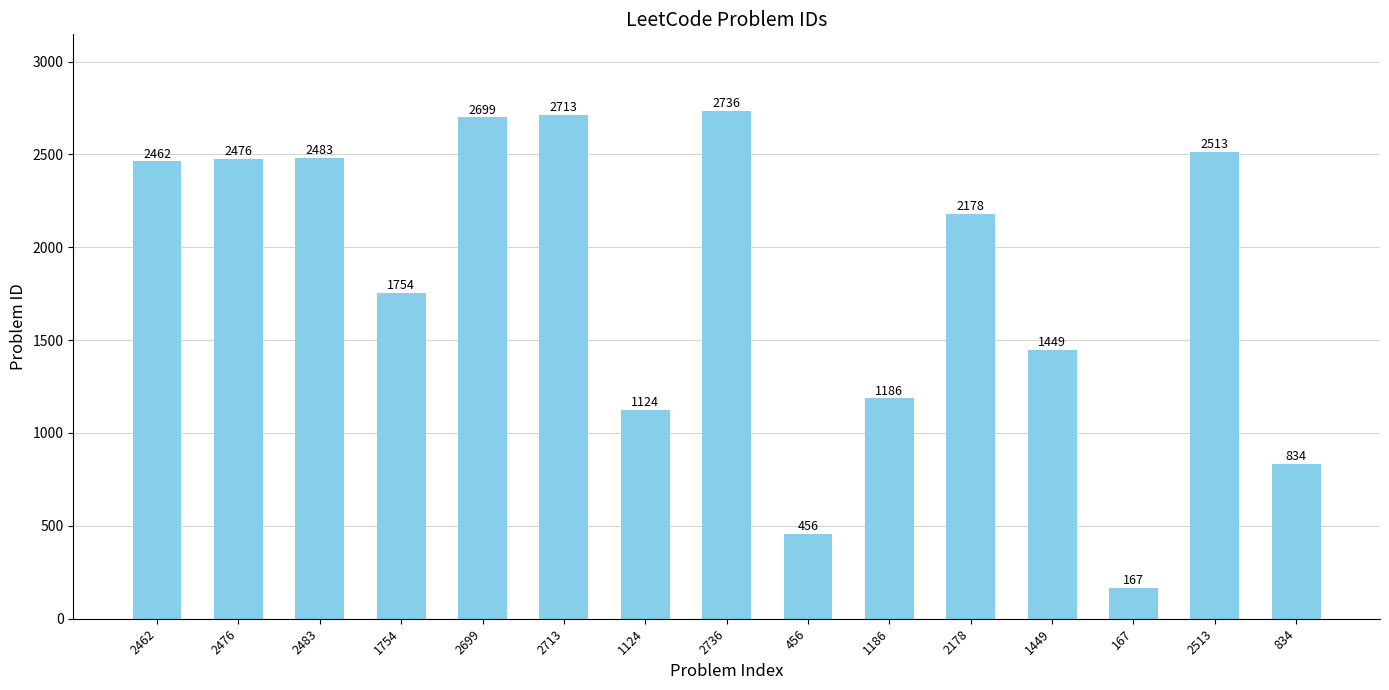

Does the chart contain any negative values?

No